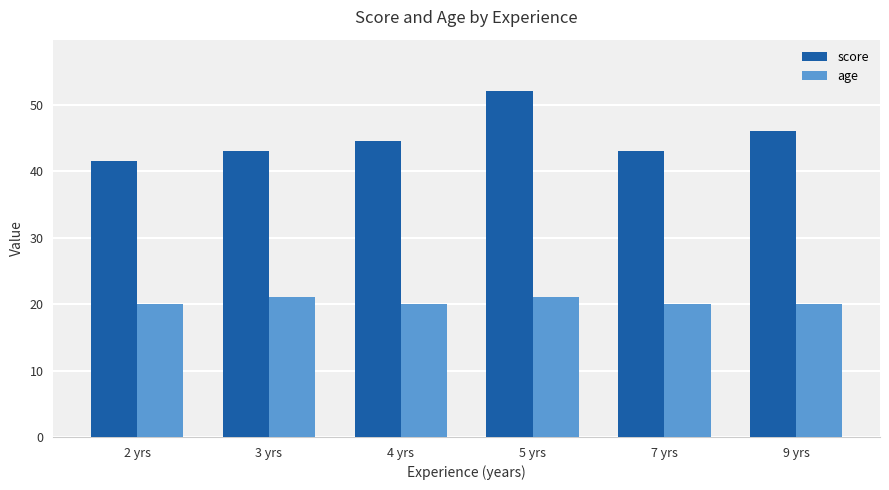

What position from the left is 2 yrs?

1